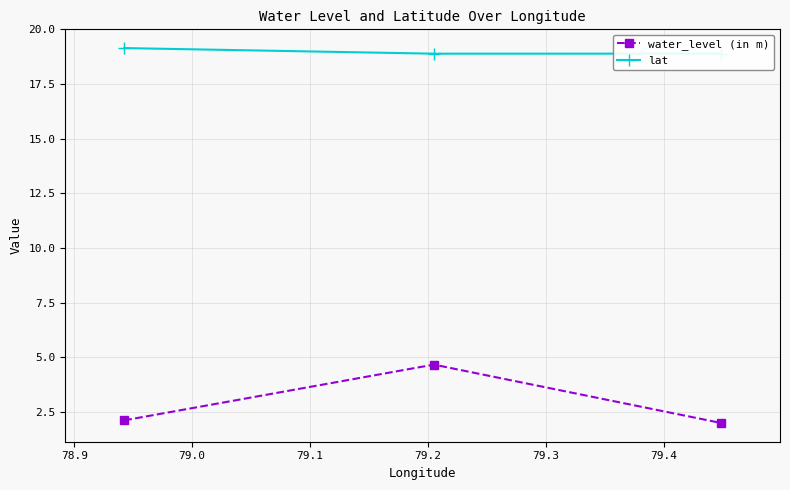

Which series has the largest total across all categories?

lat